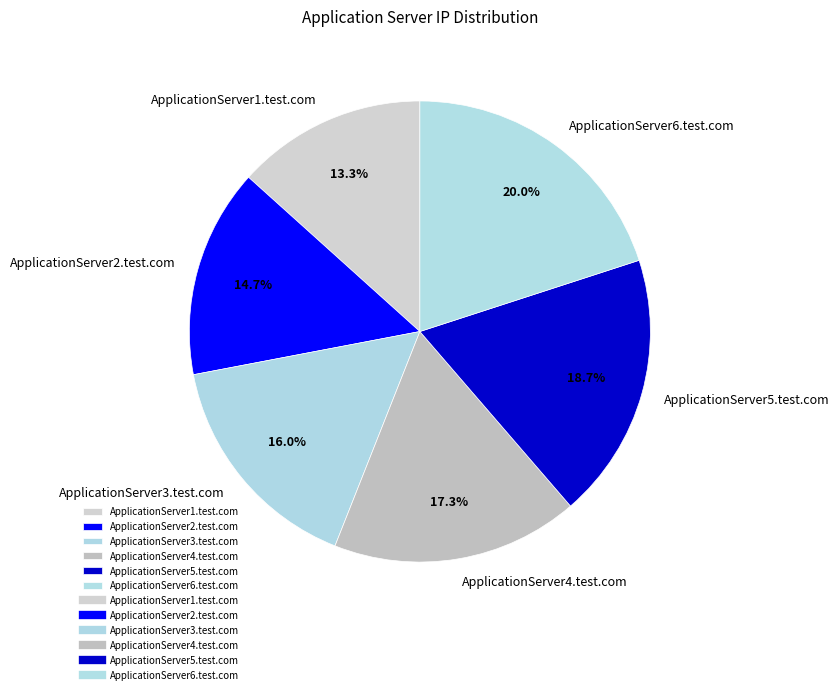

What percentage is the ApplicationServer2.test.com slice, to the nearest percent?

15%